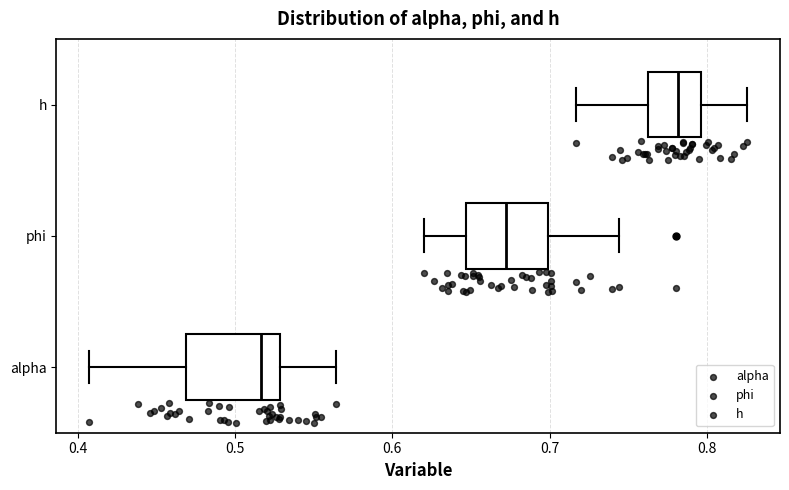

Which box's median line is the furthest to the right?

h